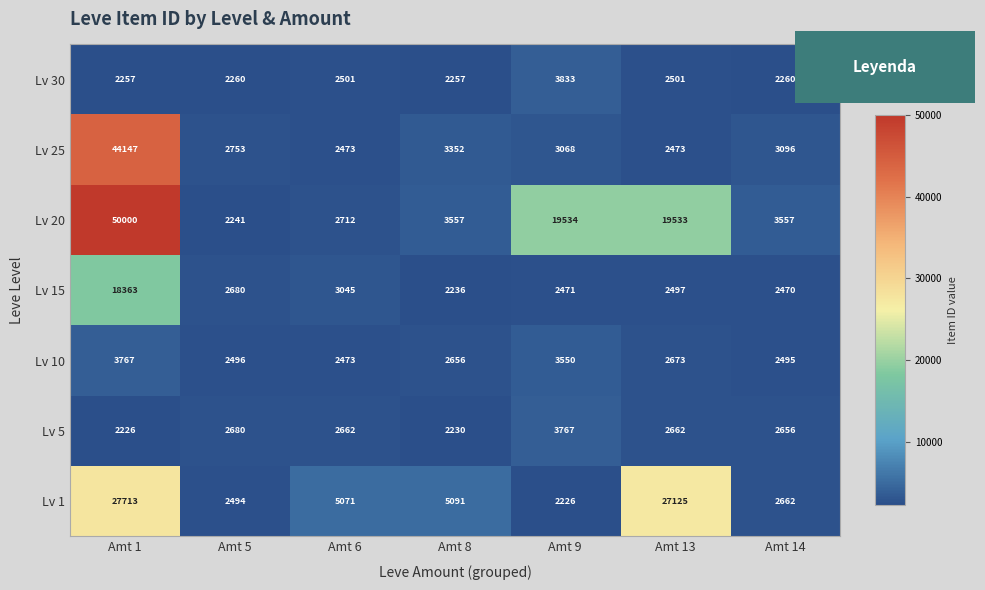

What is the total value across all series at Amt 1?

148473